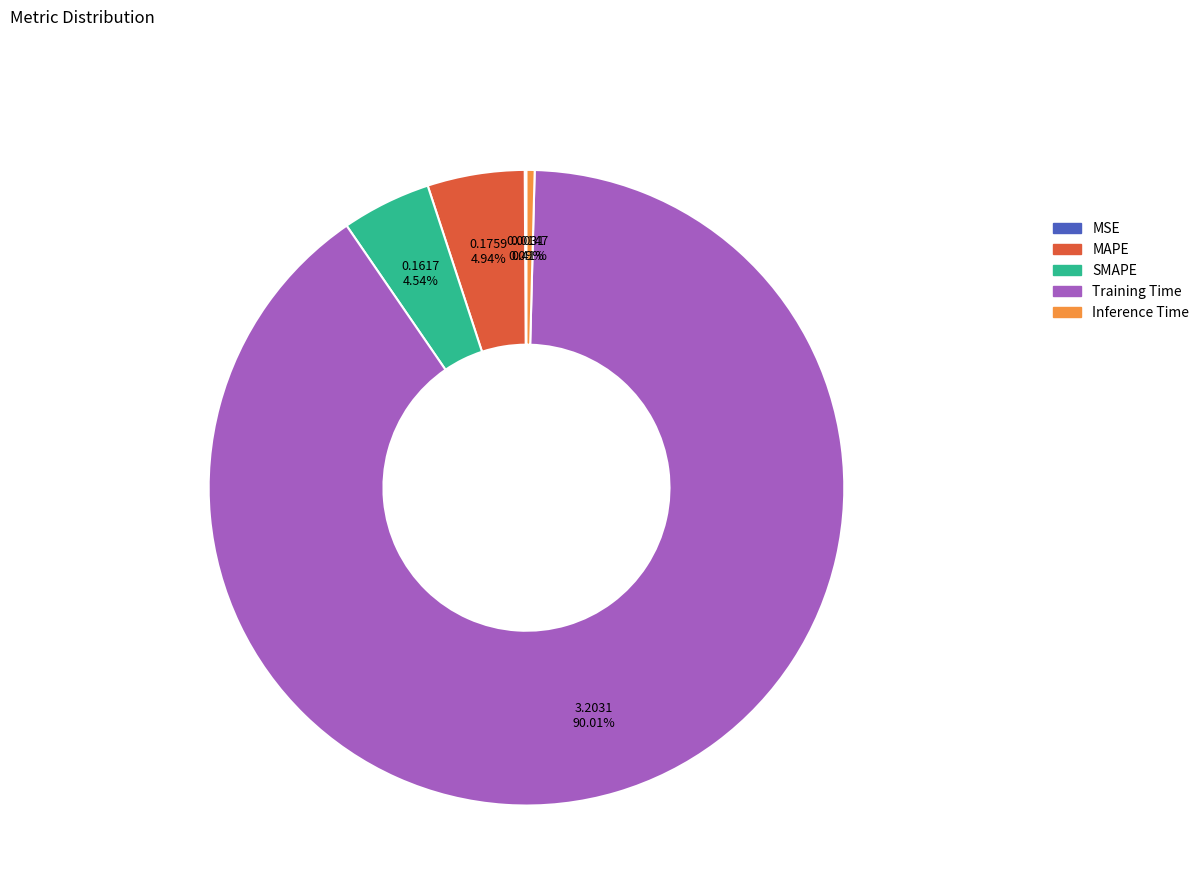

Is there a majority slice in this chart?

Yes